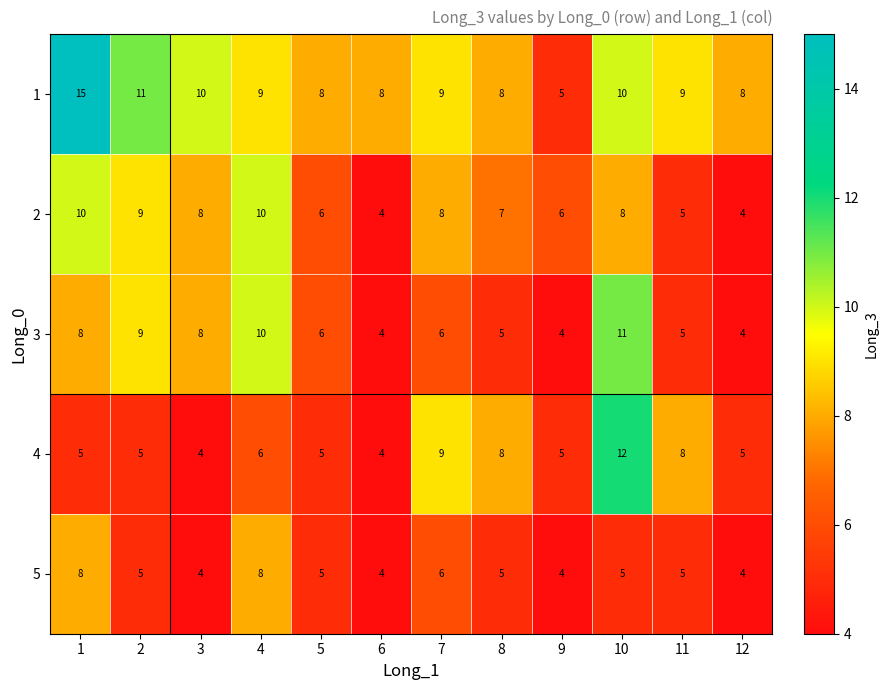

What is the spread (max minus min) of values at 7?

3